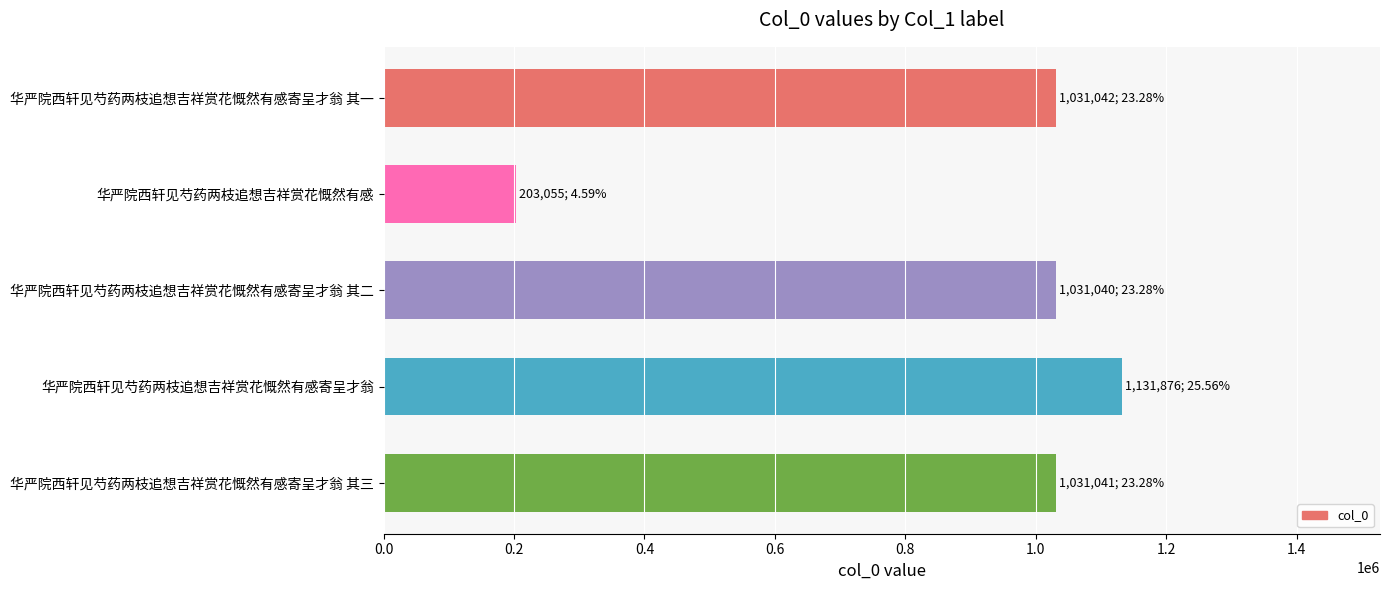

What is the difference between the maximum and minimum values?

928821